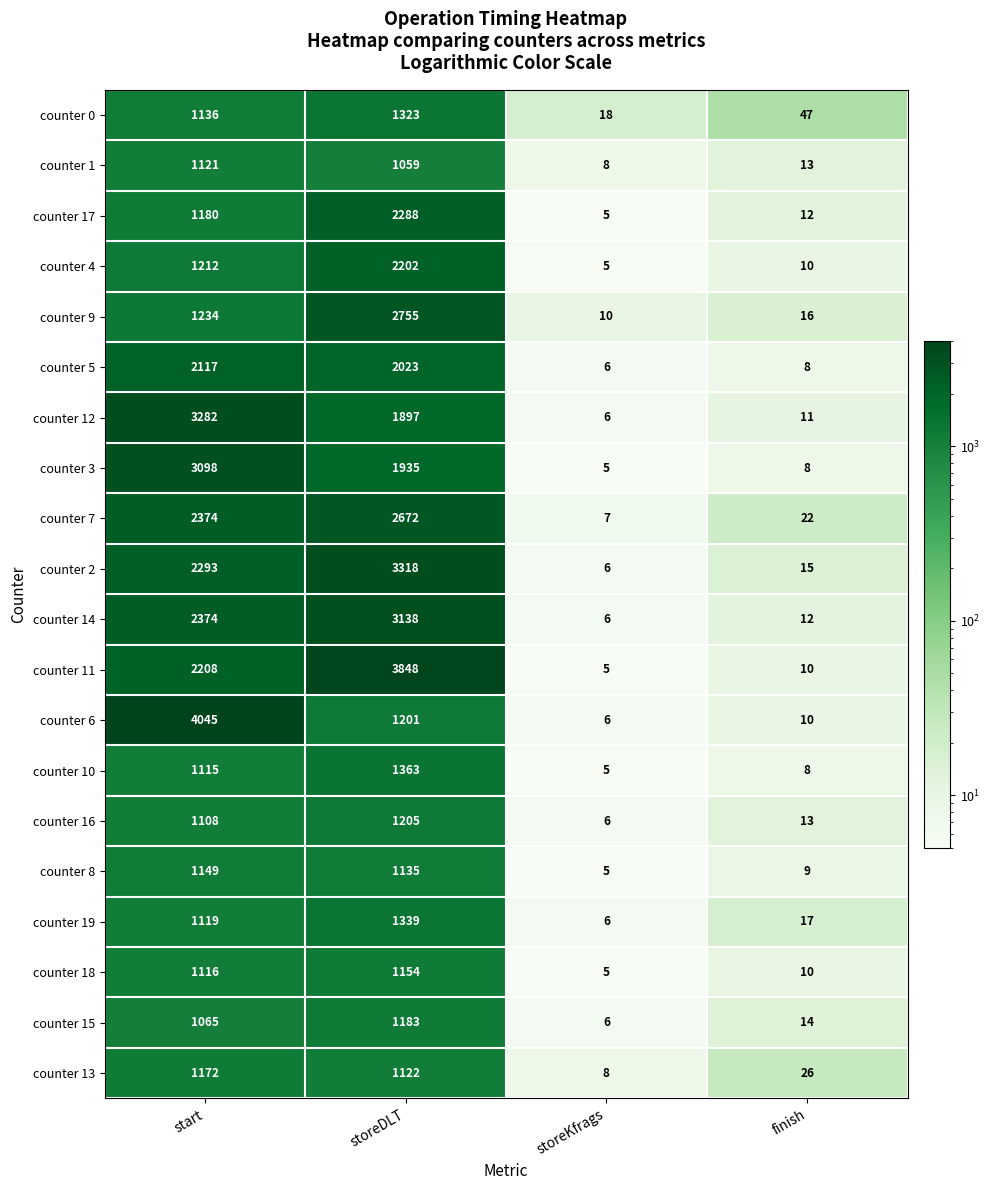

What is the maximum value shown in the chart?

4045